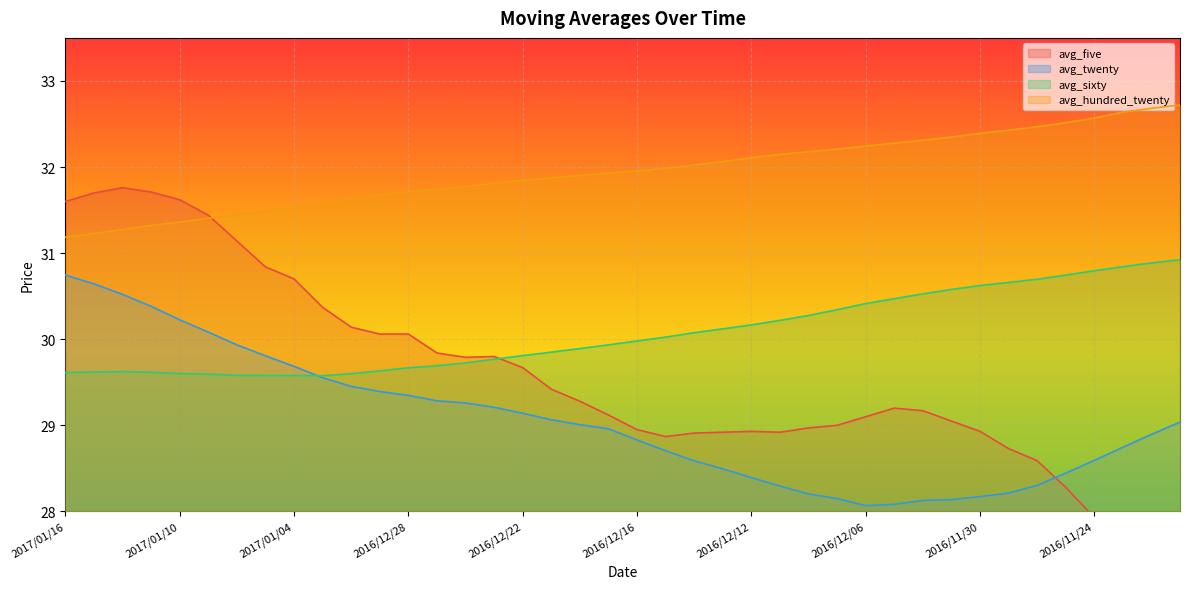

List the labels in order of avg_hundred_twenty value, largest first.

2016/11/21, 2016/11/22, 2016/11/23, 2016/11/24, 2016/11/25, 2016/11/28, 2016/11/29, 2016/11/30, 2016/12/01, 2016/12/02, 2016/12/05, 2016/12/06, 2016/12/07, 2016/12/08, 2016/12/09, 2016/12/12, 2016/12/13, 2016/12/14, 2016/12/15, 2016/12/16, 2016/12/19, 2016/12/20, 2016/12/21, 2016/12/22, 2016/12/23, 2016/12/26, 2016/12/27, 2016/12/28, 2016/12/29, 2016/12/30, 2017/01/03, 2017/01/04, 2017/01/05, 2017/01/06, 2017/01/09, 2017/01/10, 2017/01/11, 2017/01/12, 2017/01/13, 2017/01/16